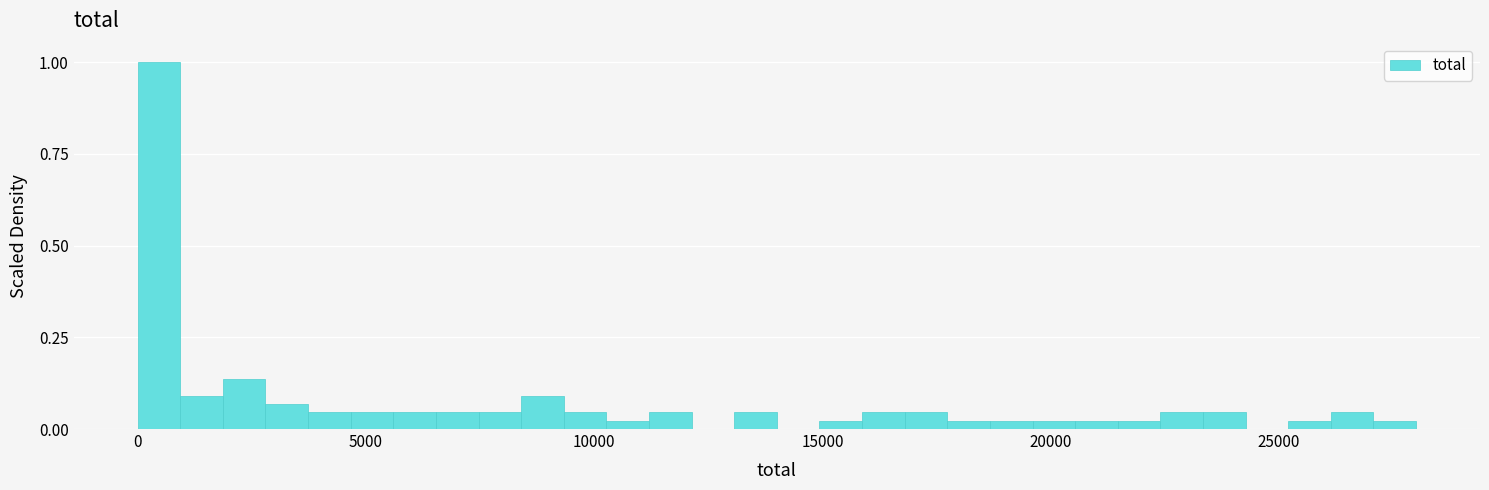

Read against the x-axis, roughly where is the centre of the tallest bar?

500